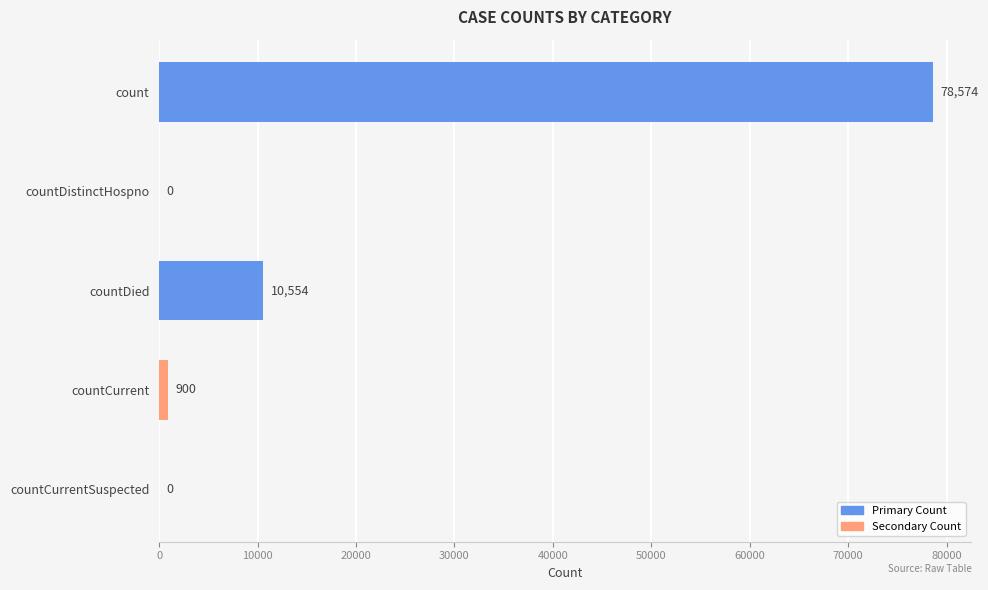

What is the maximum value shown in the chart?

78574